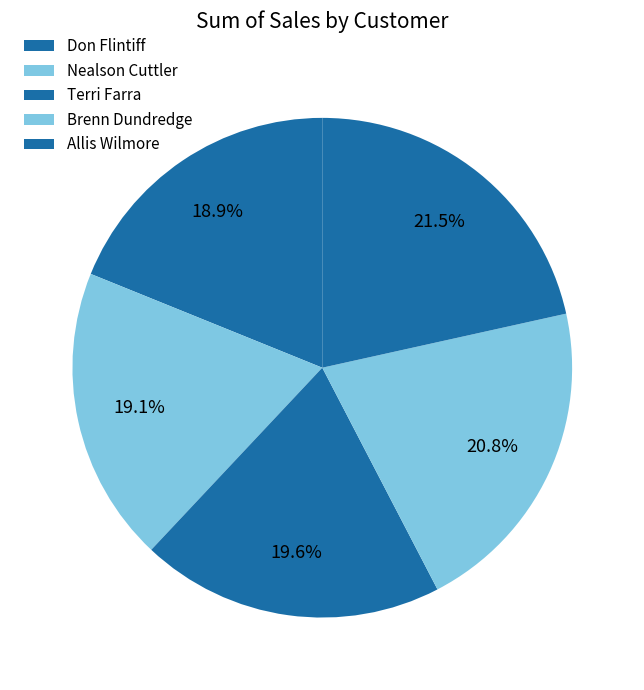

Does any single category account for the majority?

No